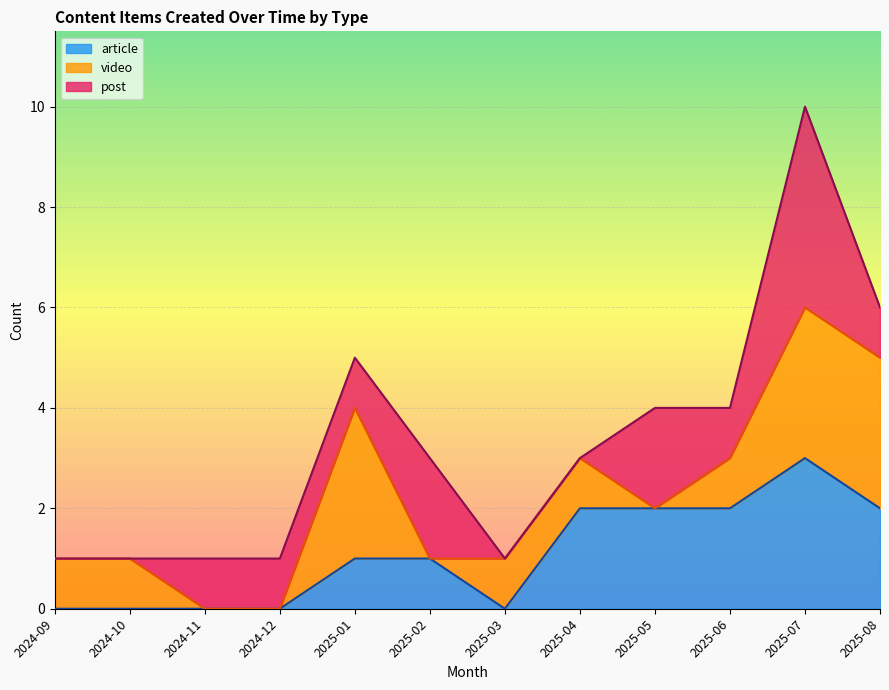

Is it true that article equals 1 at 2025-04?

False